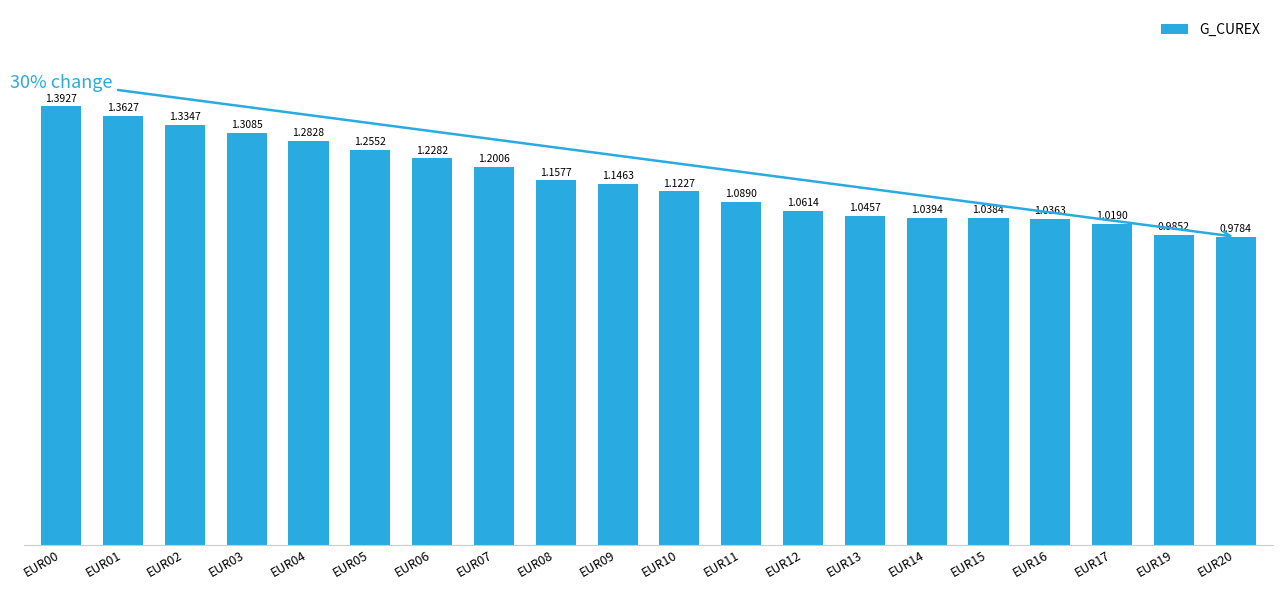

Rank the categories by value from lowest to highest.

EUR20, EUR19, EUR17, EUR16, EUR15, EUR14, EUR13, EUR12, EUR11, EUR10, EUR09, EUR08, EUR07, EUR06, EUR05, EUR04, EUR03, EUR02, EUR01, EUR00